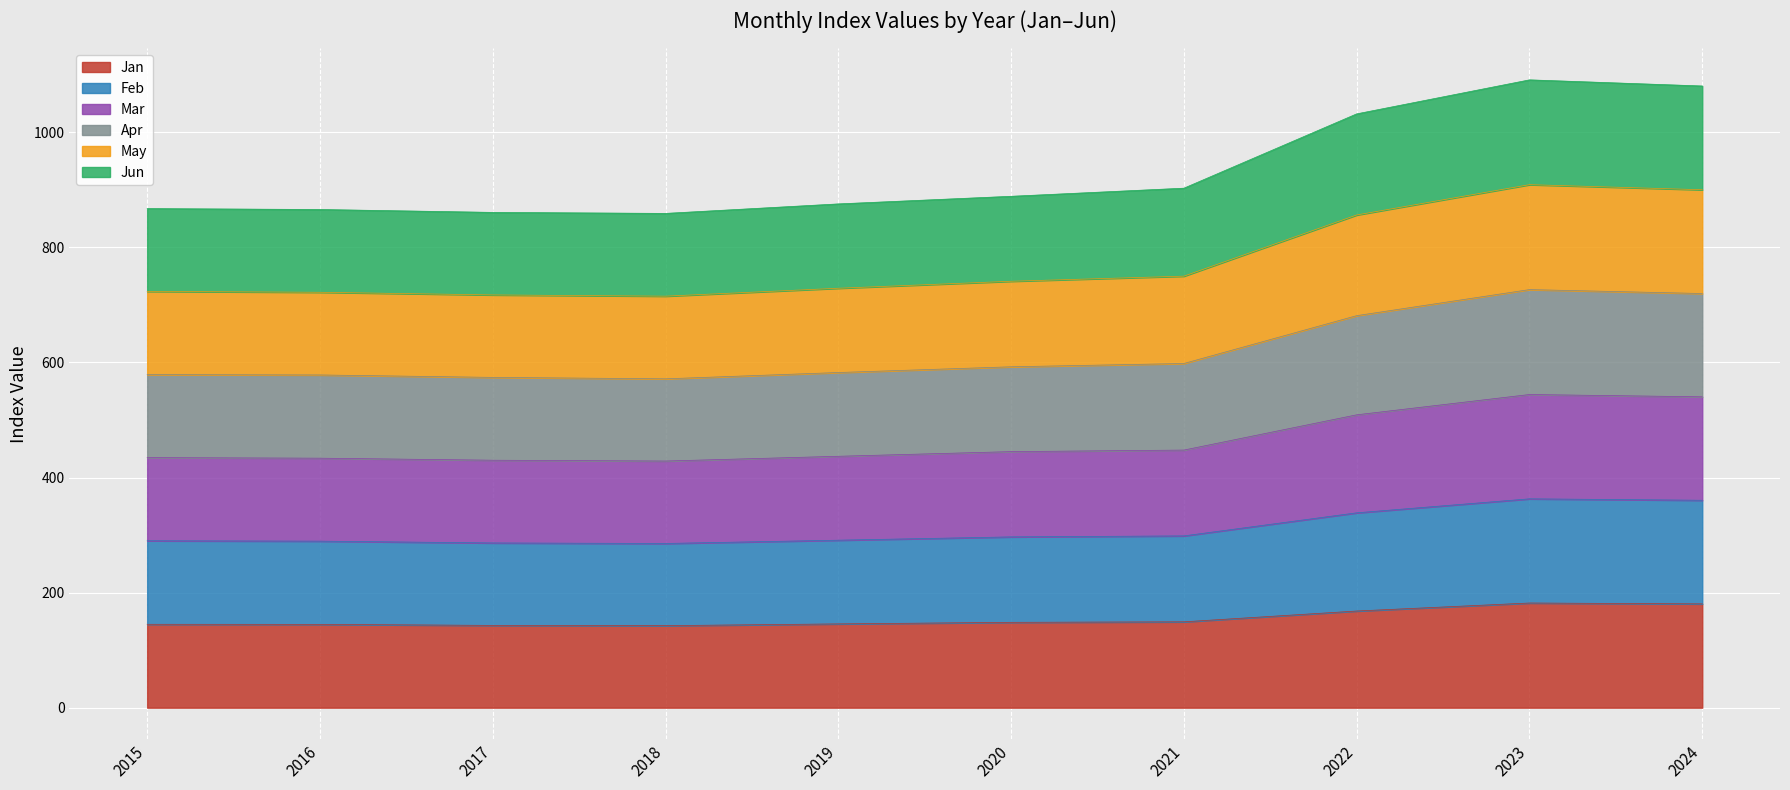

How many interior local peaks does the Jun series have?

1